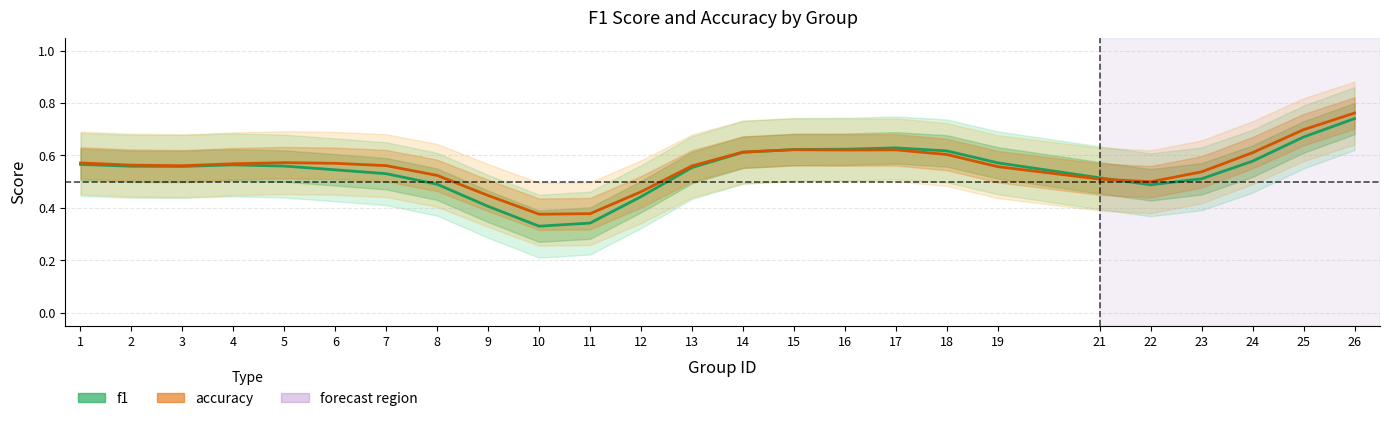

List the labels in order of f1 value, largest first.

26, 25, 17, 16, 15, 18, 14, 24, 19, 1, 4, 5, 2, 3, 13, 6, 7, 21, 23, 8, 22, 12, 9, 11, 10